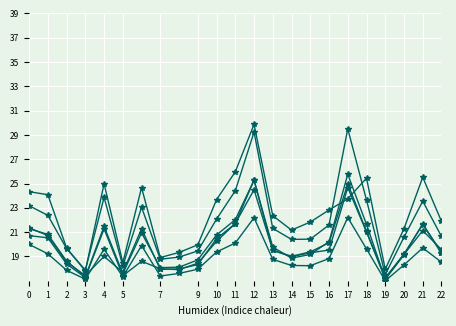

How many lines are shown in the chart?

6